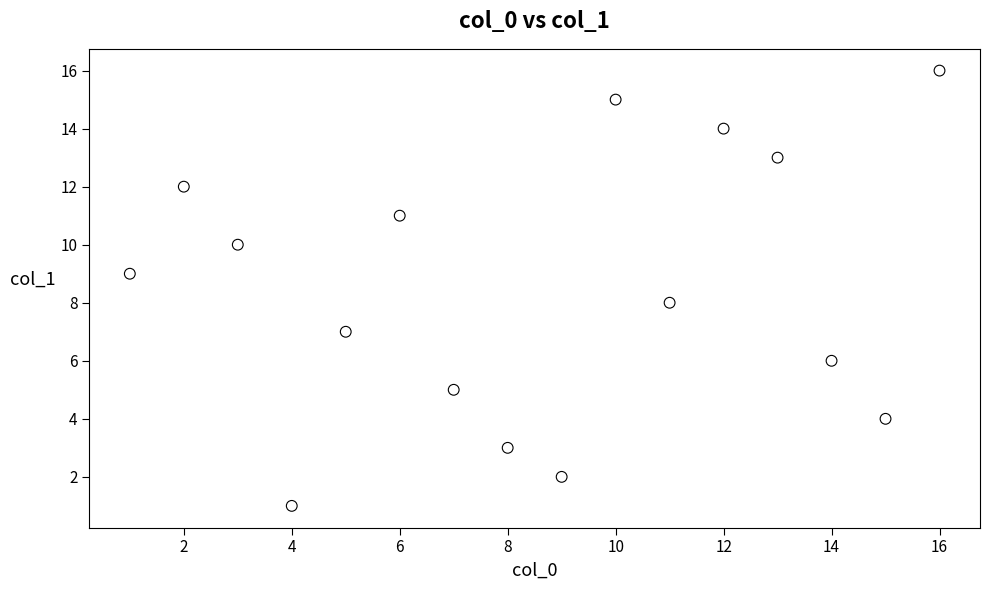

What is the range of X values (max minus min)?

15